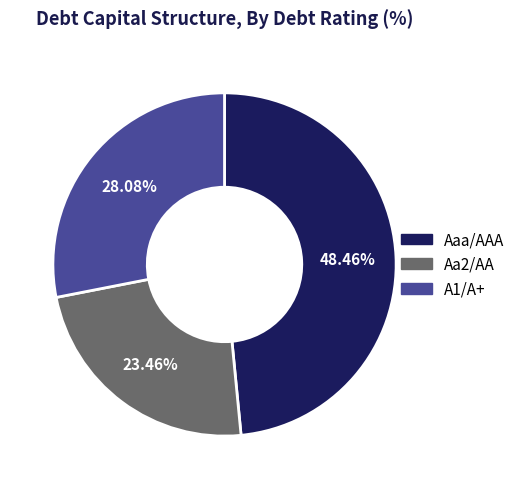

What is the smallest slice in the pie chart?

Aa2/AA